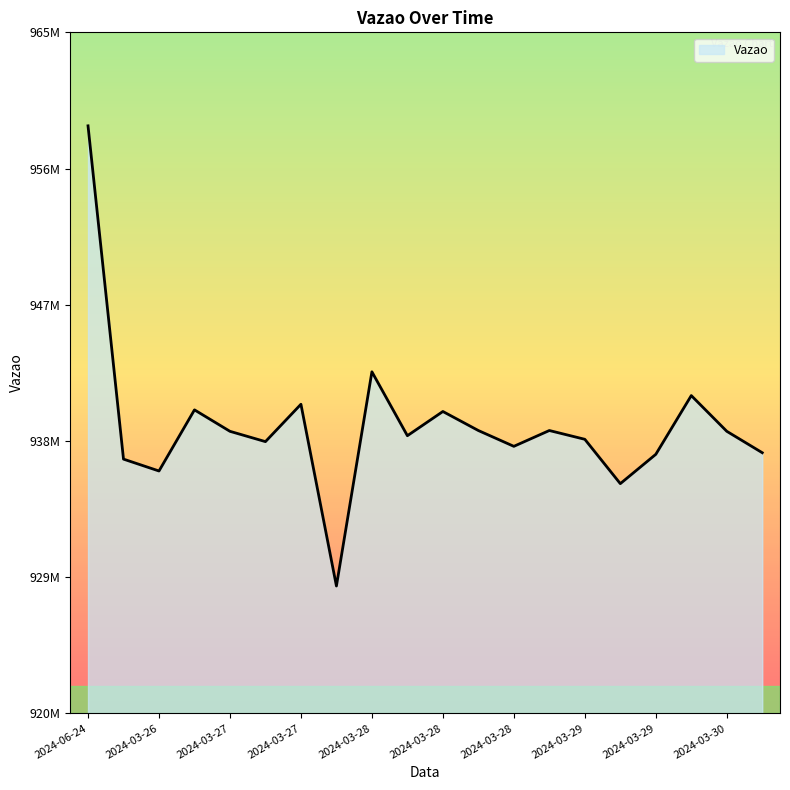

Does the chart have visible grid lines?

No